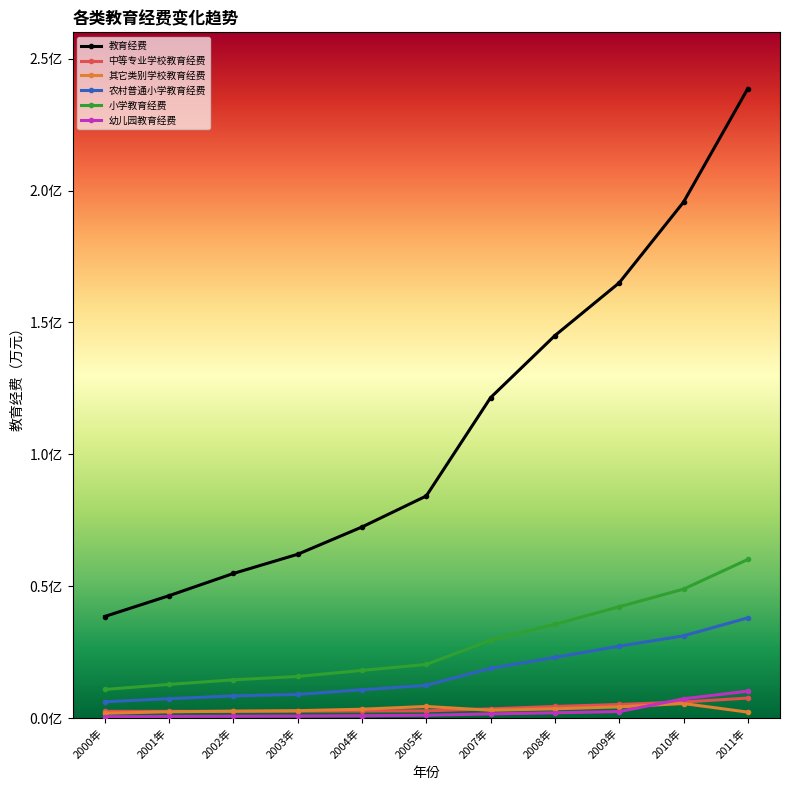

Is this an area chart (filled region under the line)?

No